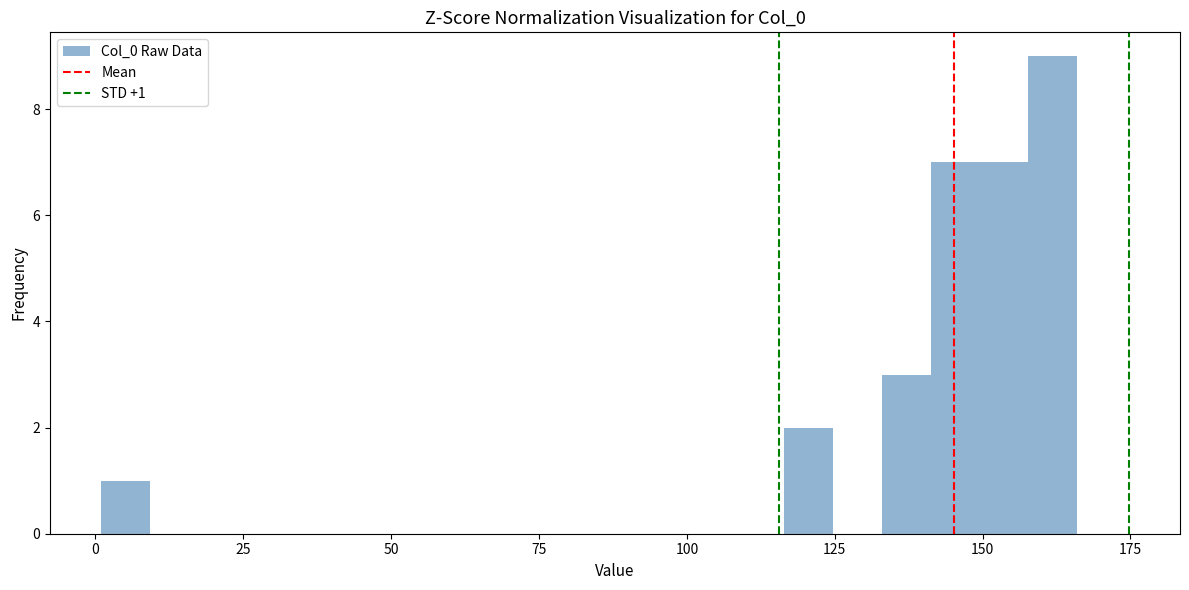

Read against the x-axis, roughly where is the centre of the tallest bar?

160